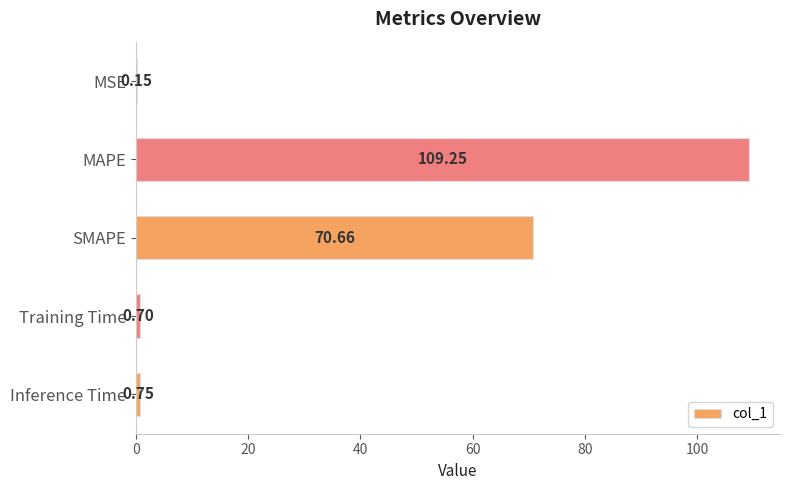

Between MAPE and Training Time, which is larger?

MAPE